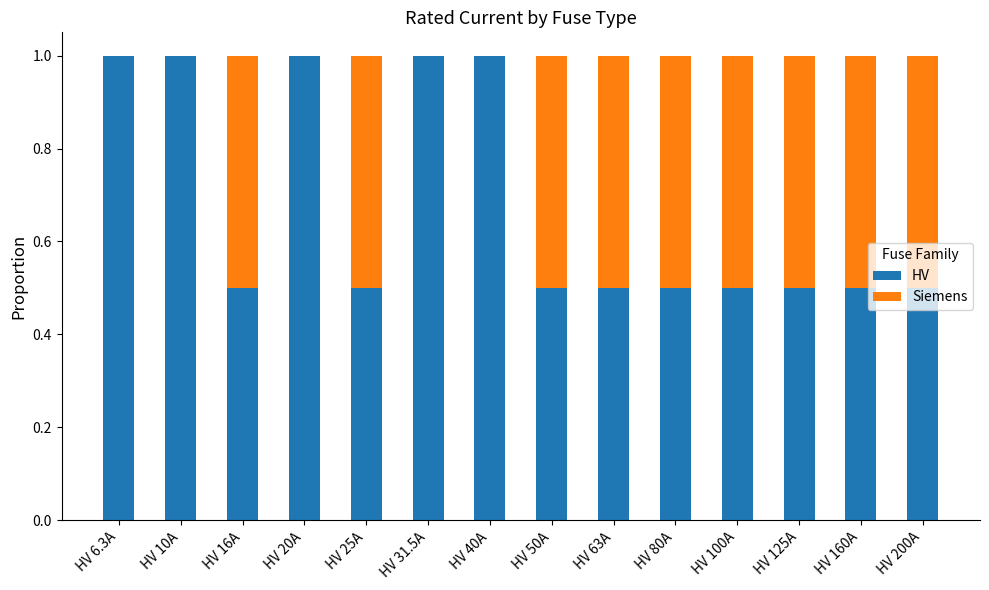

What is the total value across all series at HV 50A?

1.0